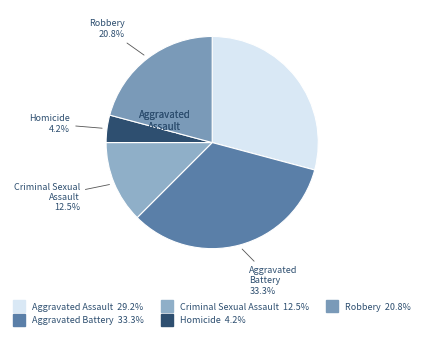

Rank the categories by value from lowest to highest.

Homicide, Criminal Sexual Assault, Robbery, Aggravated Assault, Aggravated Battery